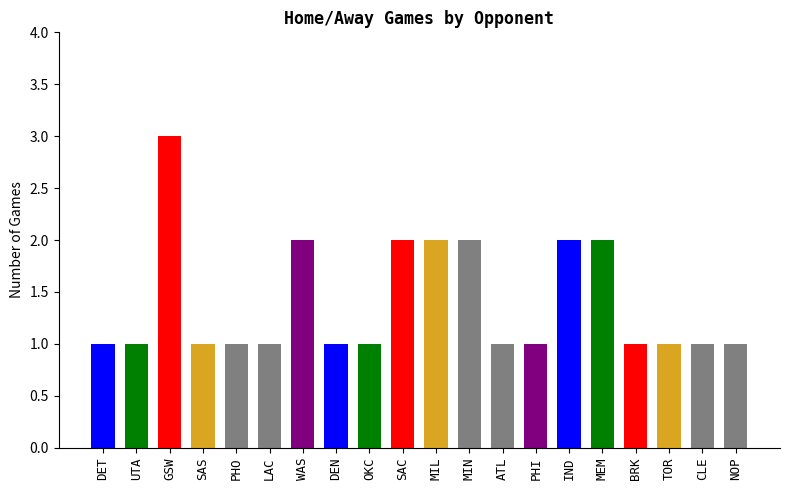

Approximately how many times larger is the value at TOR compared to DET?

1.0